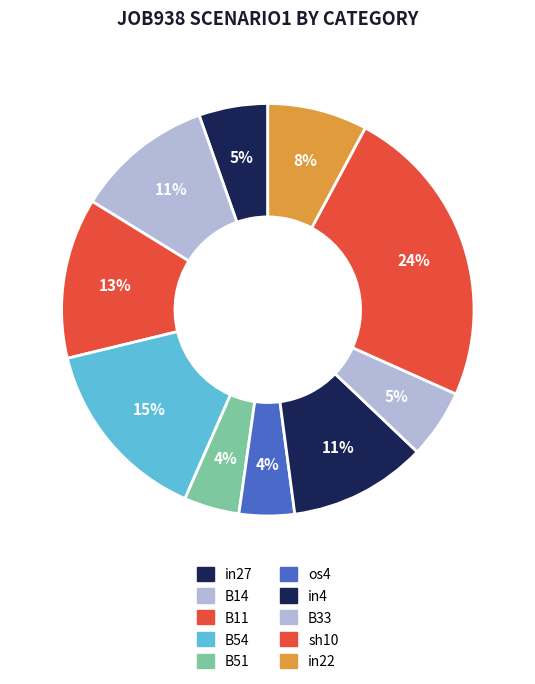

Does in4 represent more than half of the total?

No